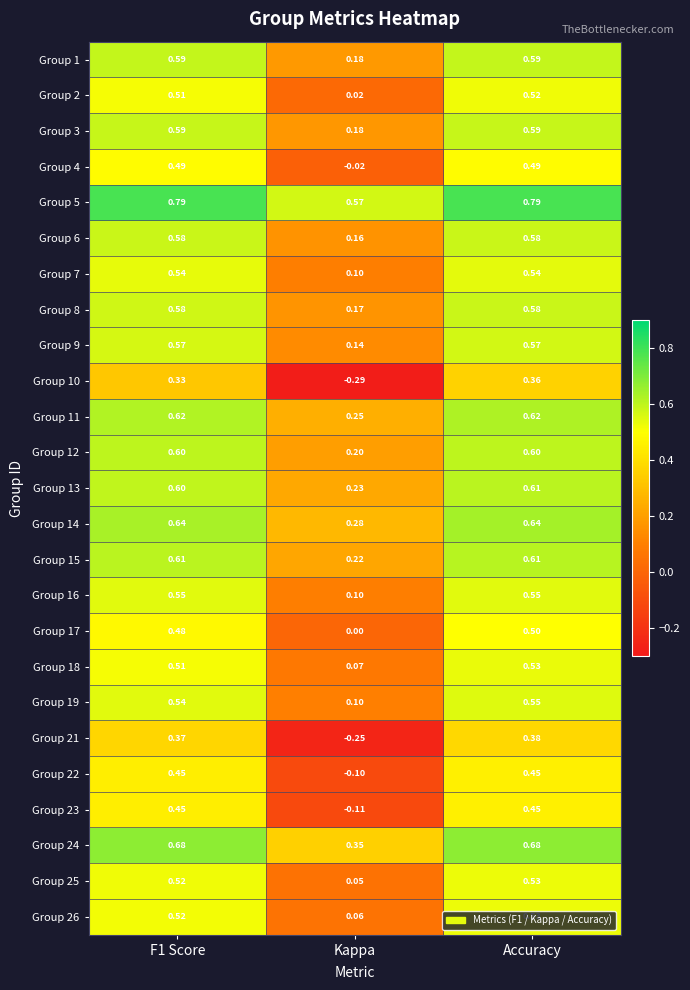

Where is Group 10 nearest to the value 0?

Kappa